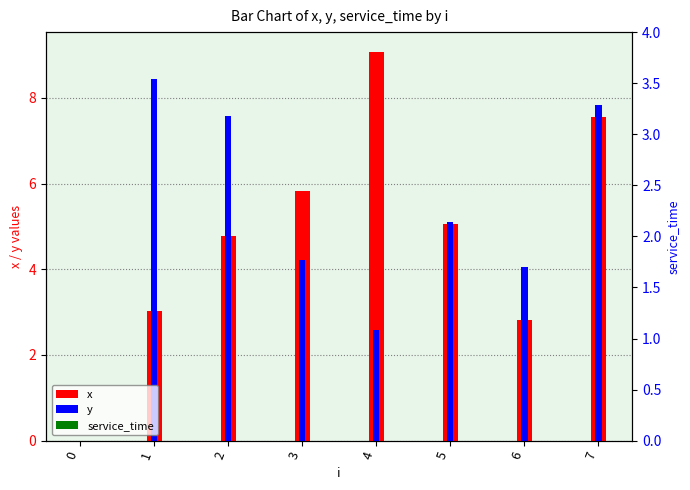

Which category has the highest value across all series?

4